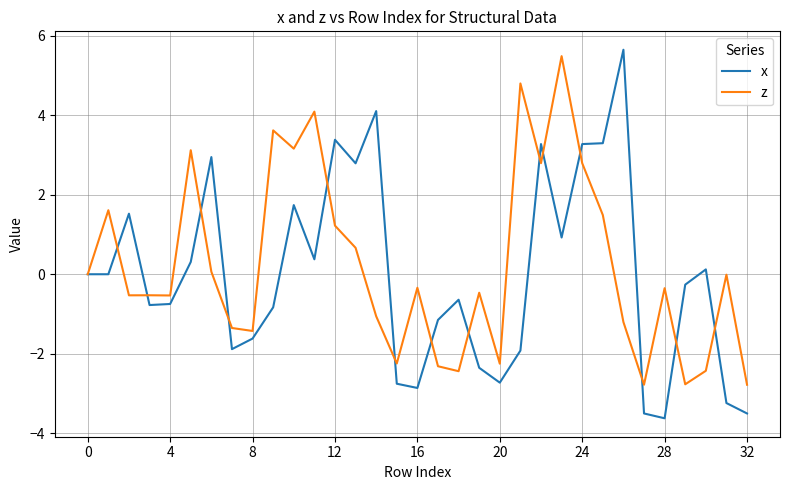

Which series has the widest spread of values?

x